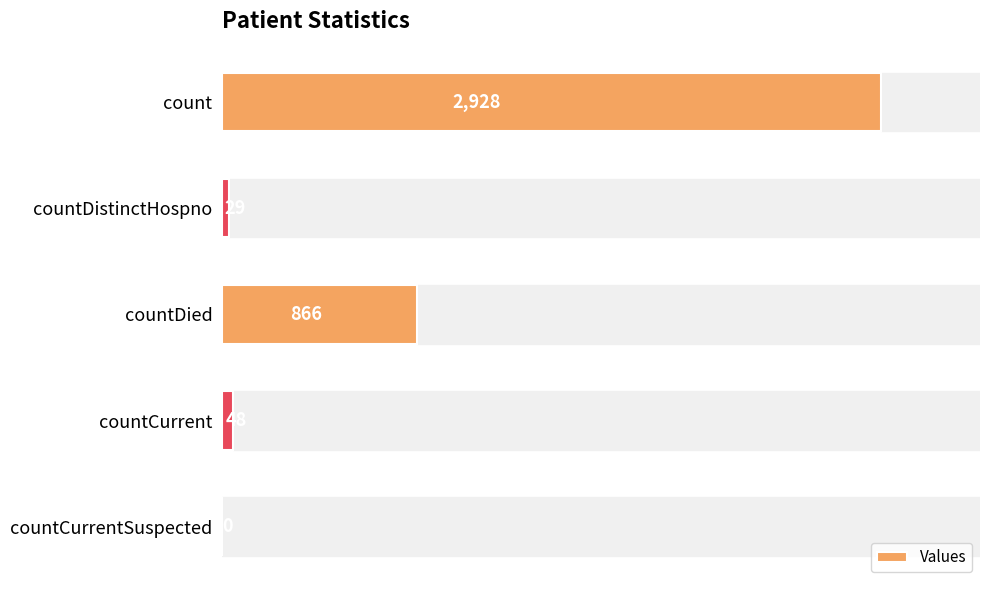

What is the maximum value shown in the chart?

2928